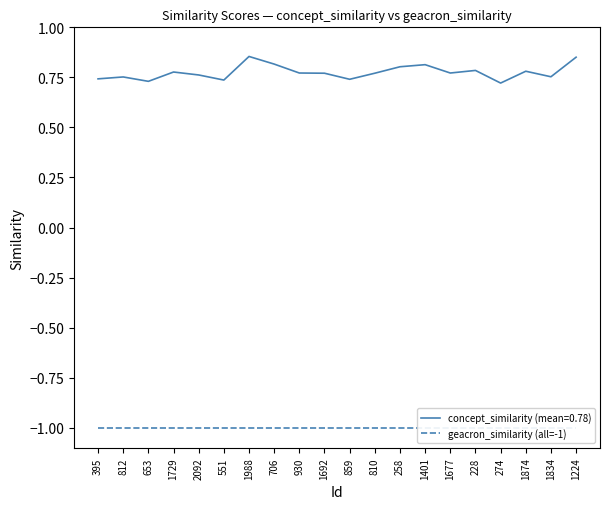

How many interior local valleys (lower than both neighbors) does the data have?

6